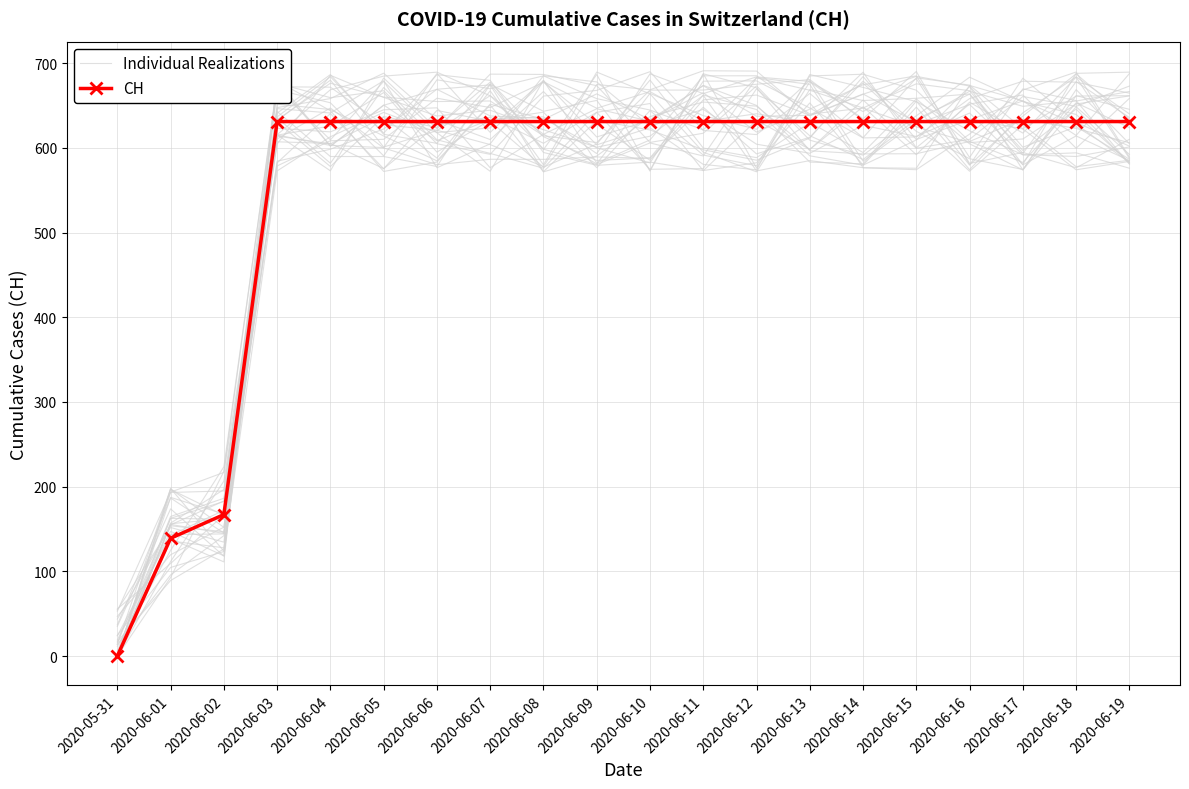

Which series has the largest total across all categories?

CH